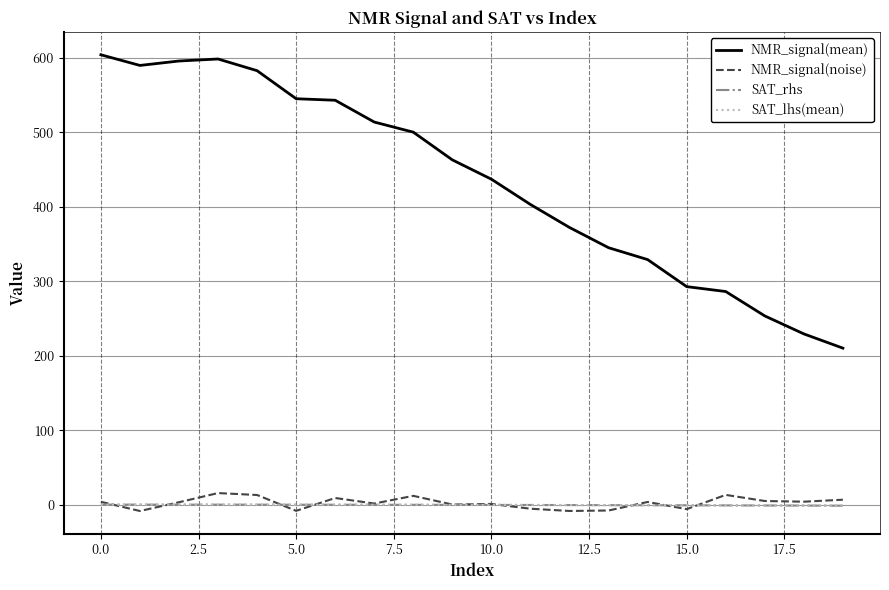

True or false: SAT_lhs(mean) and NMR_signal(mean) intersect in this chart.

False